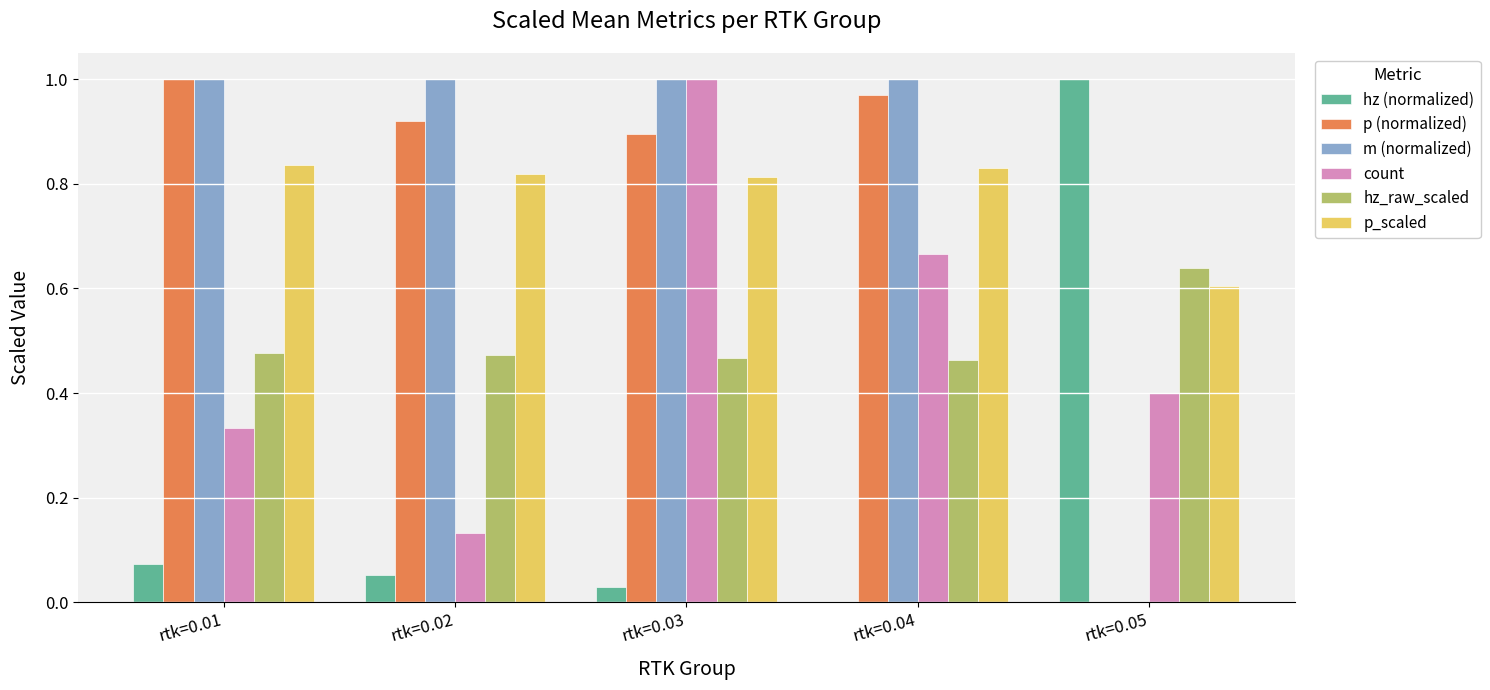

What is the sum of the m (normalized) values at rtk=0.04 and rtk=0.01?

2.0